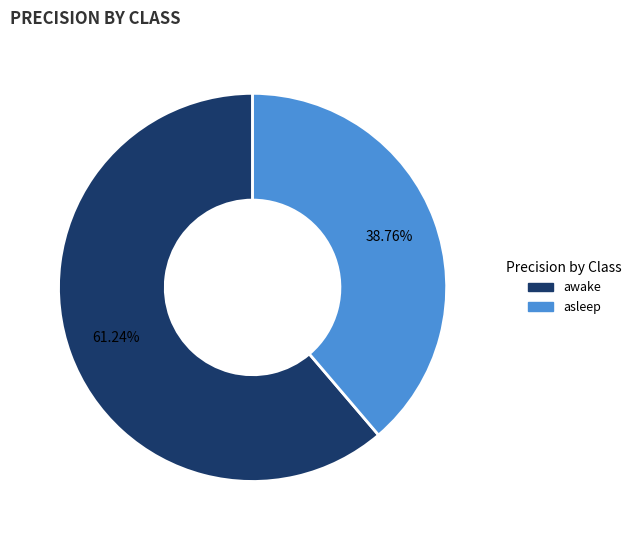

Rank the categories by value from highest to lowest.

awake, asleep